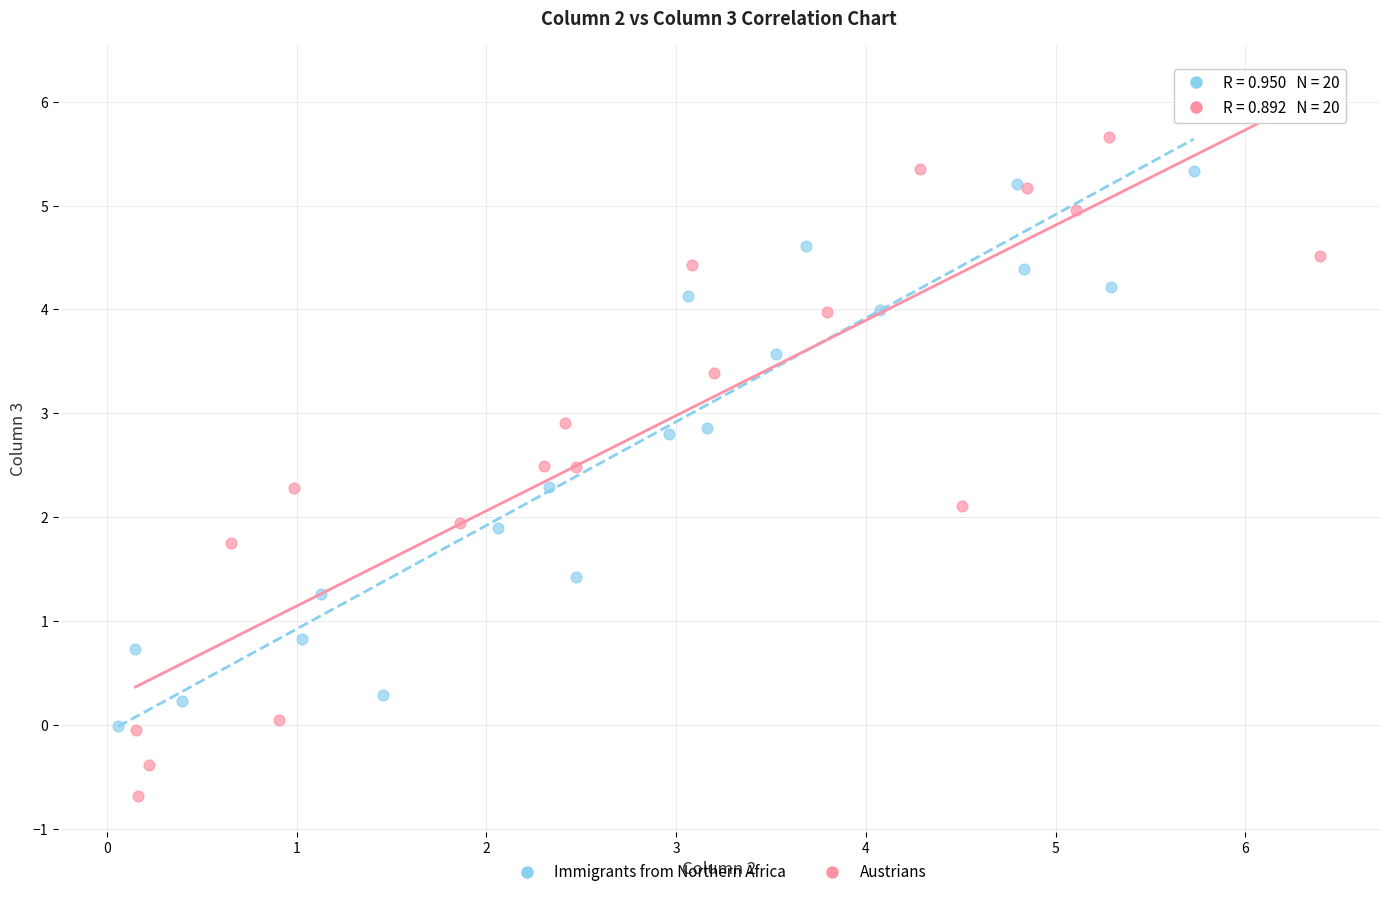

What are all the series names shown in the legend?

Immigrants from Northern Africa, Austrians